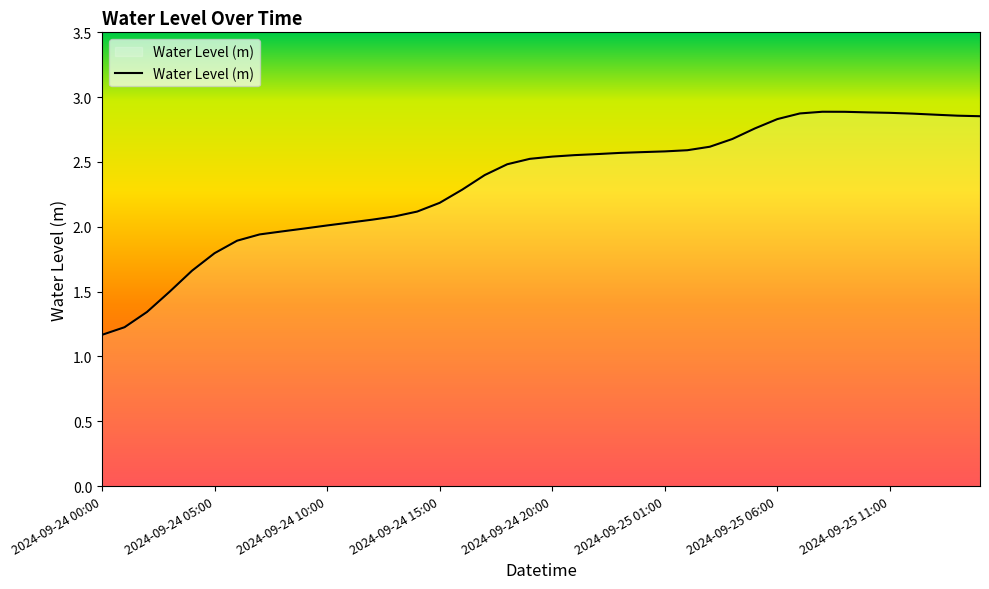

What is the smallest value displayed?

1.2